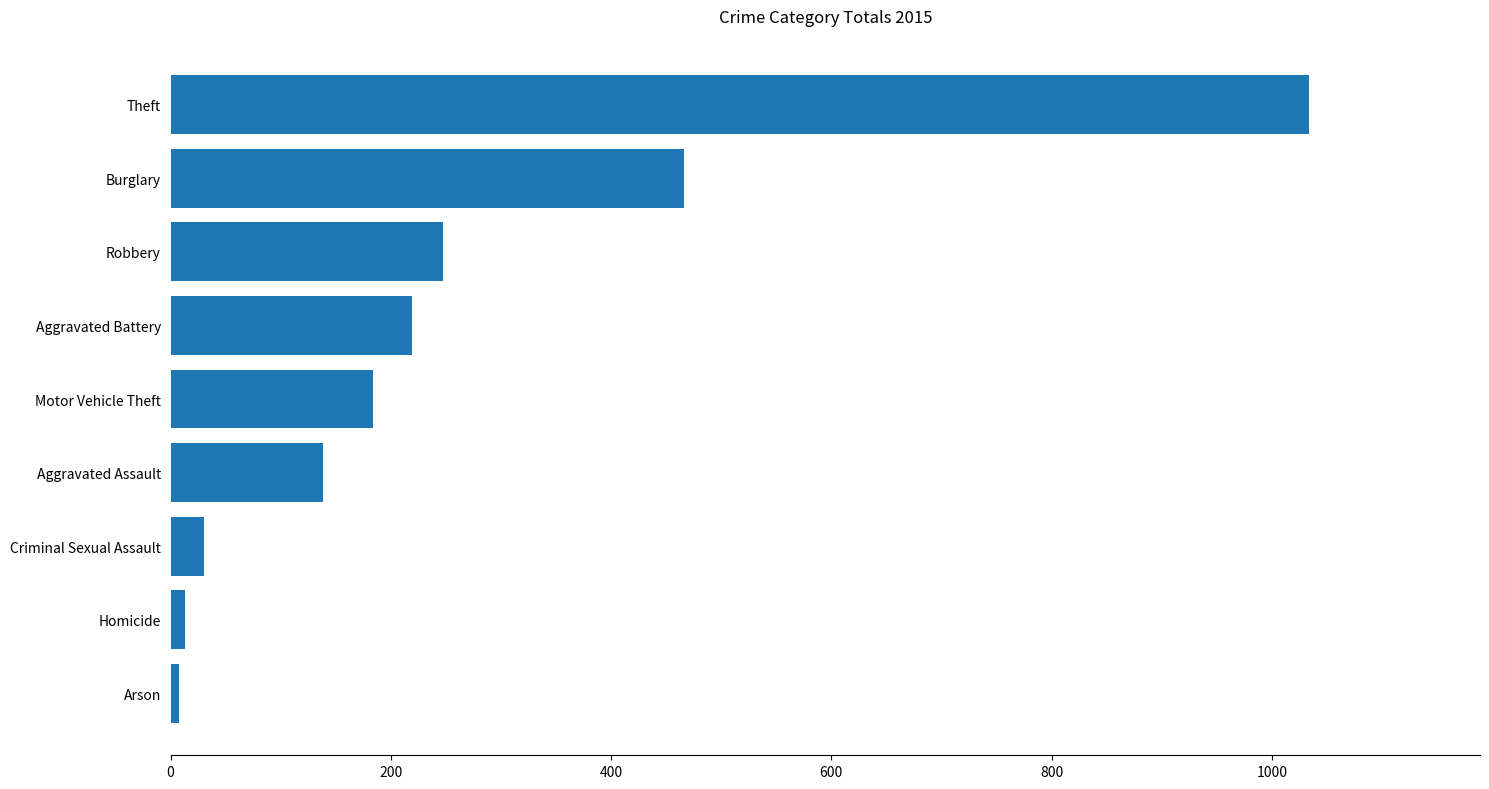

Which has a higher value, Aggravated Battery or Criminal Sexual Assault?

Aggravated Battery